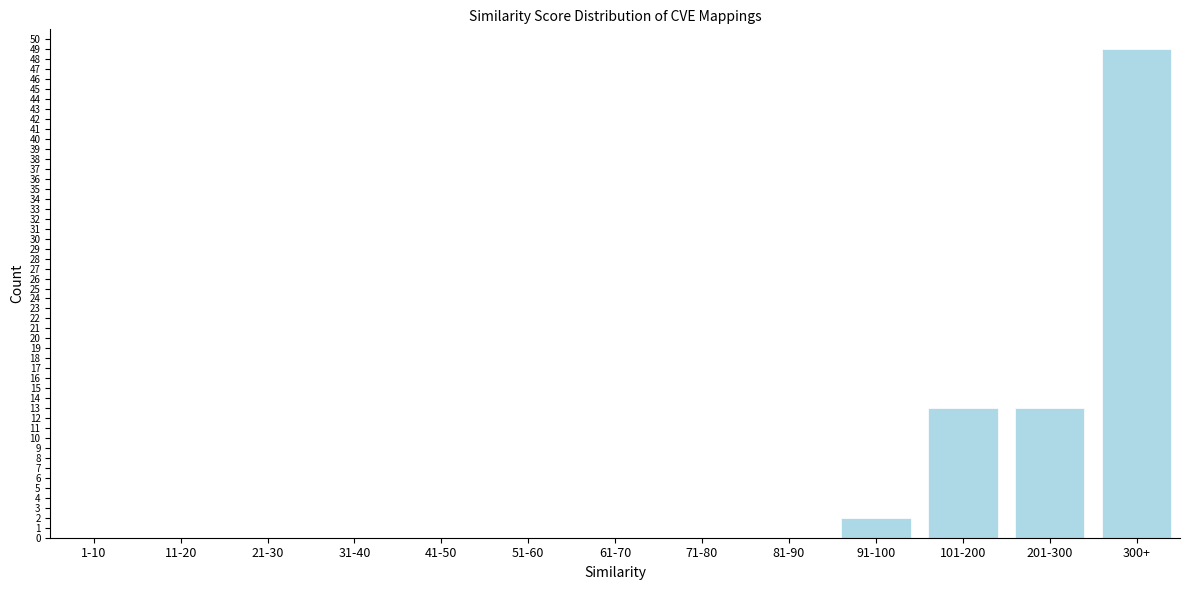

Reading right to left, what are all the values shown in this chart?

300+=49	201-300=13	101-200=13	91-100=2	81-90=0	71-80=0	61-70=0	51-60=0	41-50=0	31-40=0	21-30=0	11-20=0	1-10=0